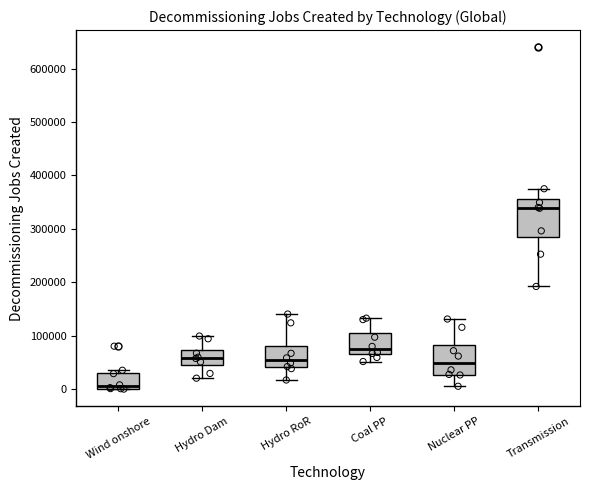

Reading left to right, transcribe this box plot: for each box, give where its median line is, the range the box spans, and where its two whiskers end, as read against the y-axis. The values are not printed on the chart, so give them approximately, as read against the axis.

Wind onshore: median 10000, box 0 to 30000, whiskers 0 to 40000
Hydro Dam: median 60000, box 50000 to 70000, whiskers 20000 to 100000
Hydro RoR: median 50000, box 40000 to 80000, whiskers 20000 to 140000
Coal PP: median 70000, box 60000 to 110000, whiskers 50000 to 130000
Nuclear PP: median 50000, box 30000 to 80000, whiskers 10000 to 130000
Transmission: median 340000, box 290000 to 360000, whiskers 190000 to 380000